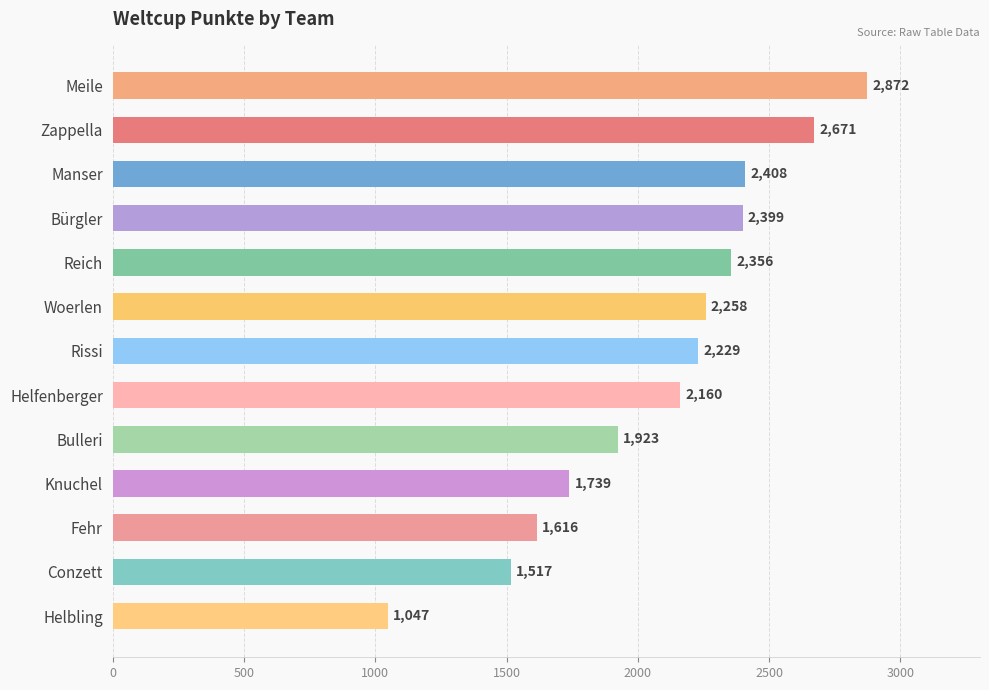

Are the bars grouped side by side (vs. stacked)?

No